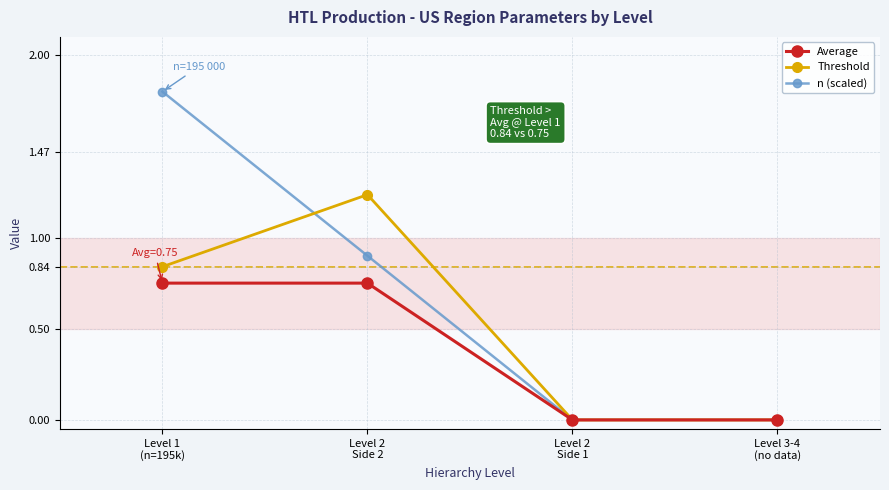

What is the highest value of the n (scaled) series?

1.8